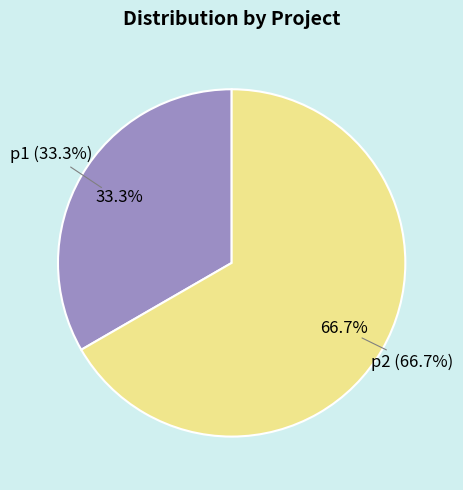

Between p1 and p2, which is larger?

p2